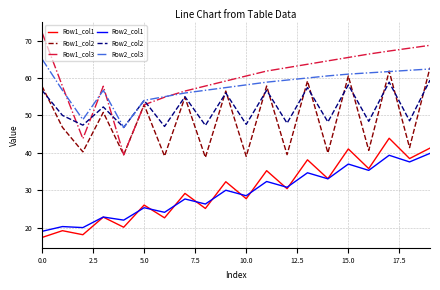

What is the maximum value shown in the chart?

72.2